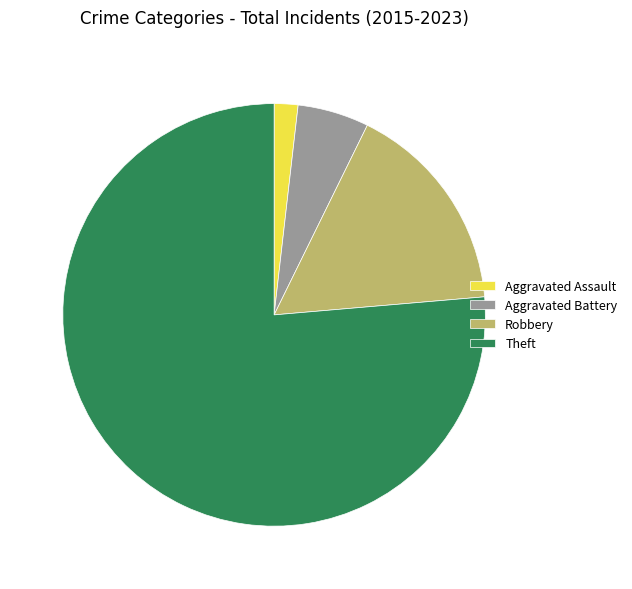

The Aggravated Assault slice represents 8% of the pie. True or false?

False